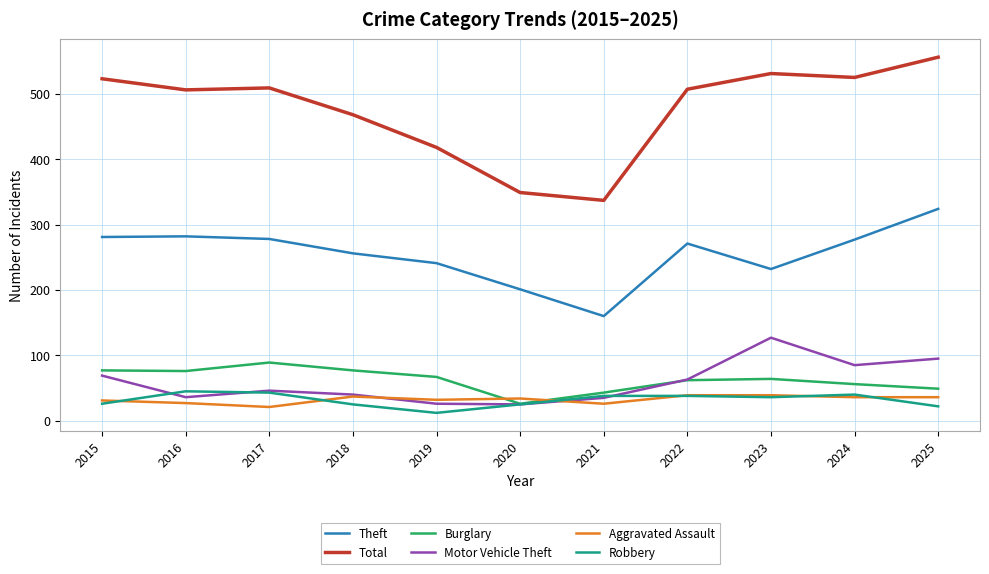

List the series in order of their peak value, lowest first.

Aggravated Assault, Robbery, Burglary, Motor Vehicle Theft, Theft, Total